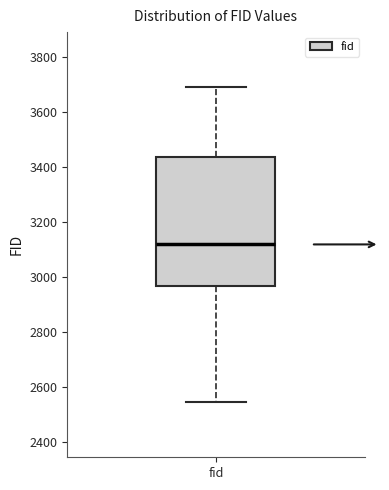

Transcribe this box plot: give where the median line is, the range the box spans, and where the two whiskers end, as read against the y-axis. The values are not printed on the chart, so give them approximately, as read against the axis.

median 3120, box 2960 to 3440, whiskers 2540 to 3680